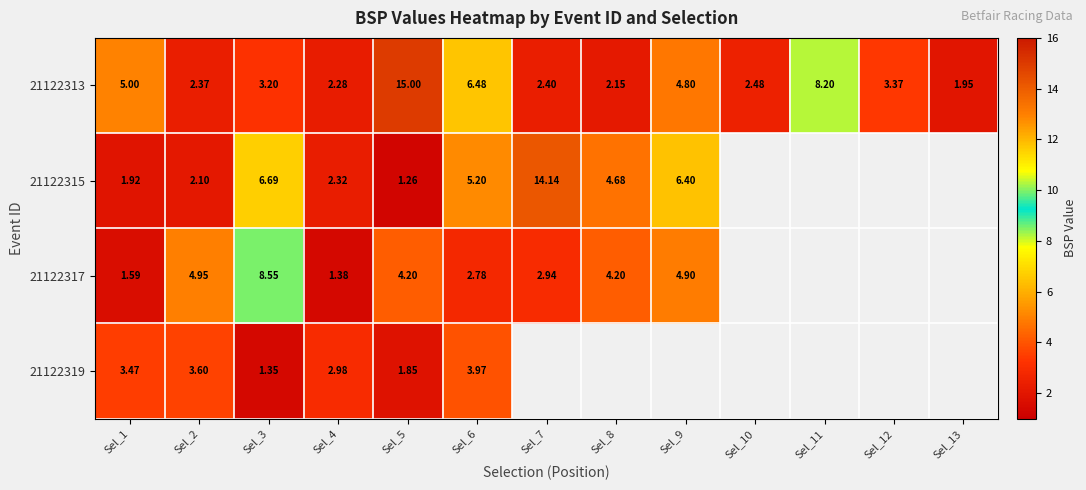

Rank the series at Sel_2 from lowest to highest value.

21122315, 21122313, 21122319, 21122317